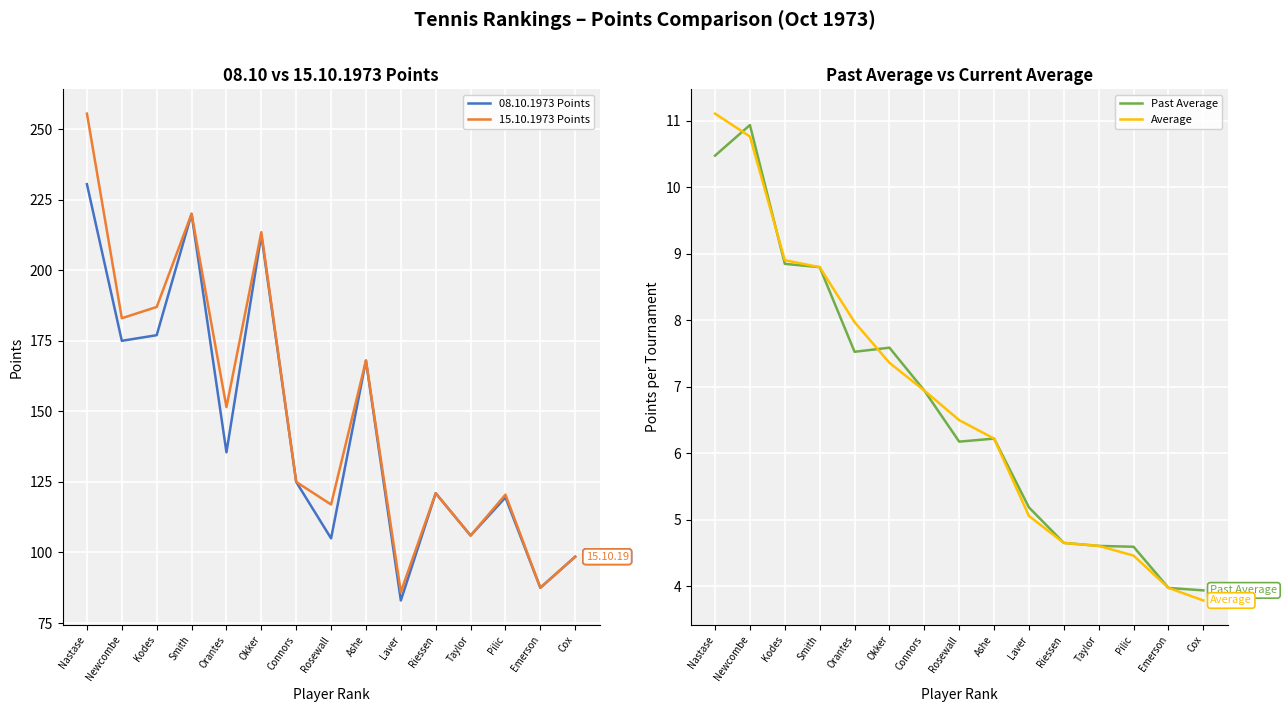

Where is the first local maximum for Past Average?

Newcombe